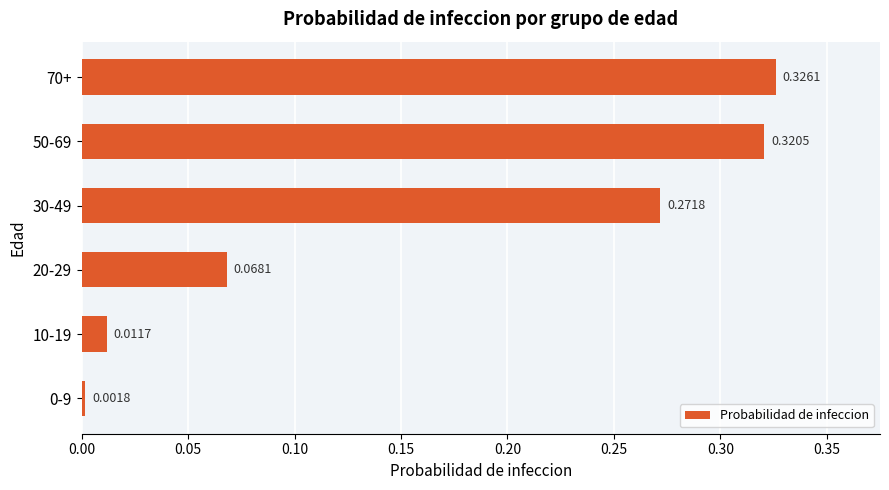

What is the sum of the values at 70+ and 30-49?

0.6